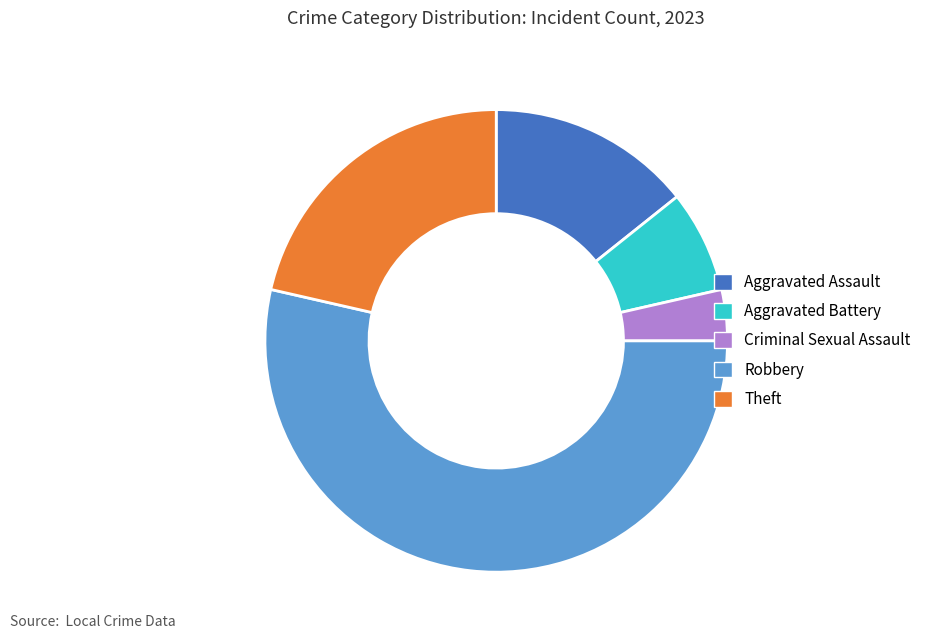

The Robbery slice represents 54% of the pie. True or false?

True